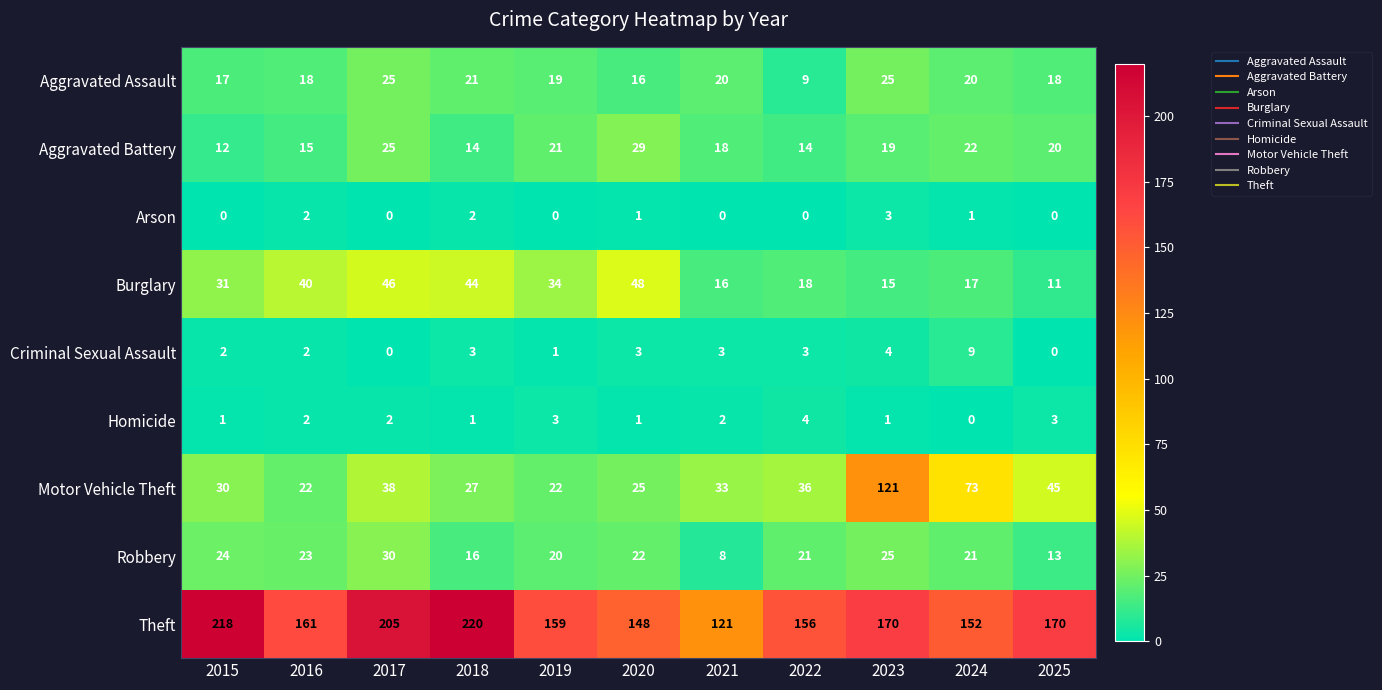

What is the sum of all Aggravated Battery values?

209